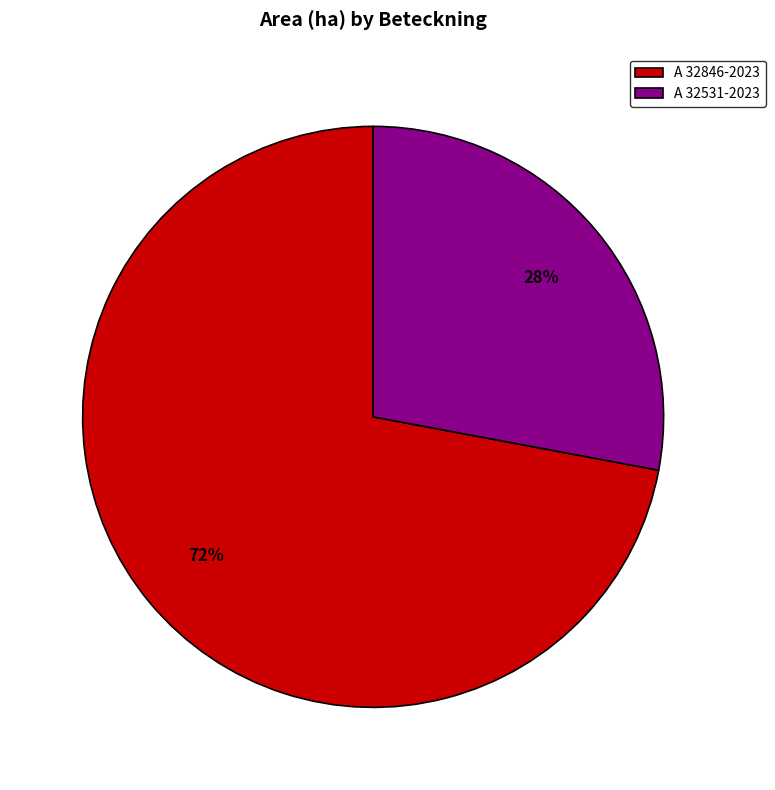

To the nearest percent, what is the average slice percentage?

50%